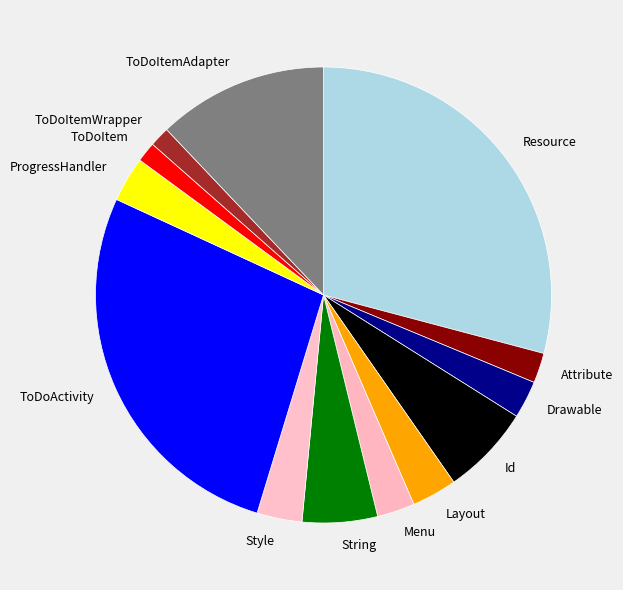

What is the ratio of the value at Drawable to the value at Layout?

0.8